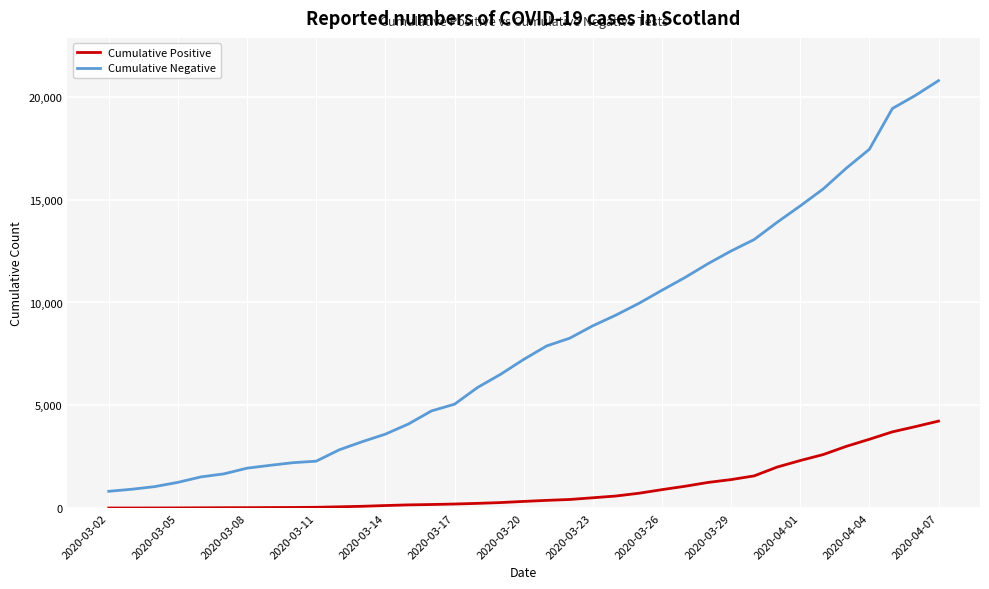

What is the maximum value shown in the chart?

20793